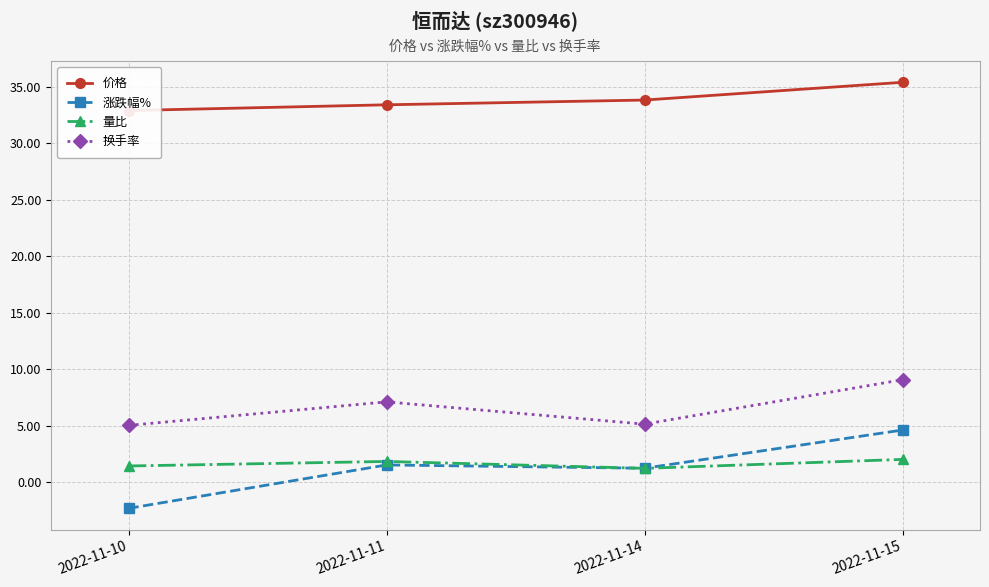

How many lines are shown in the chart?

4